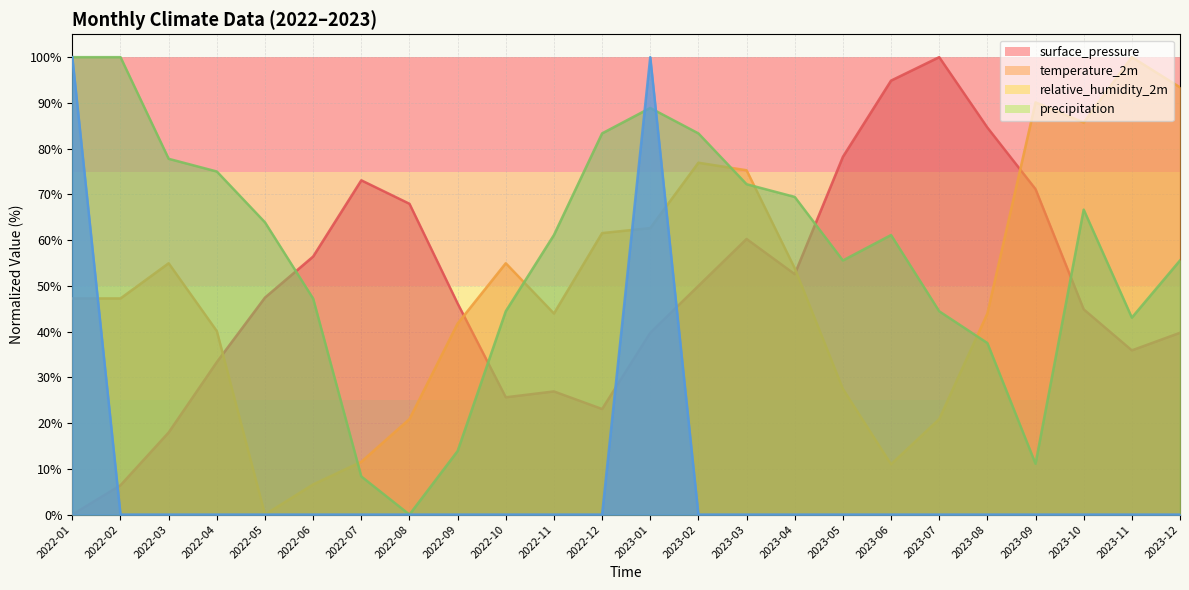

True or false: surface_pressure has a value of 7.7 at 2022-10.

False